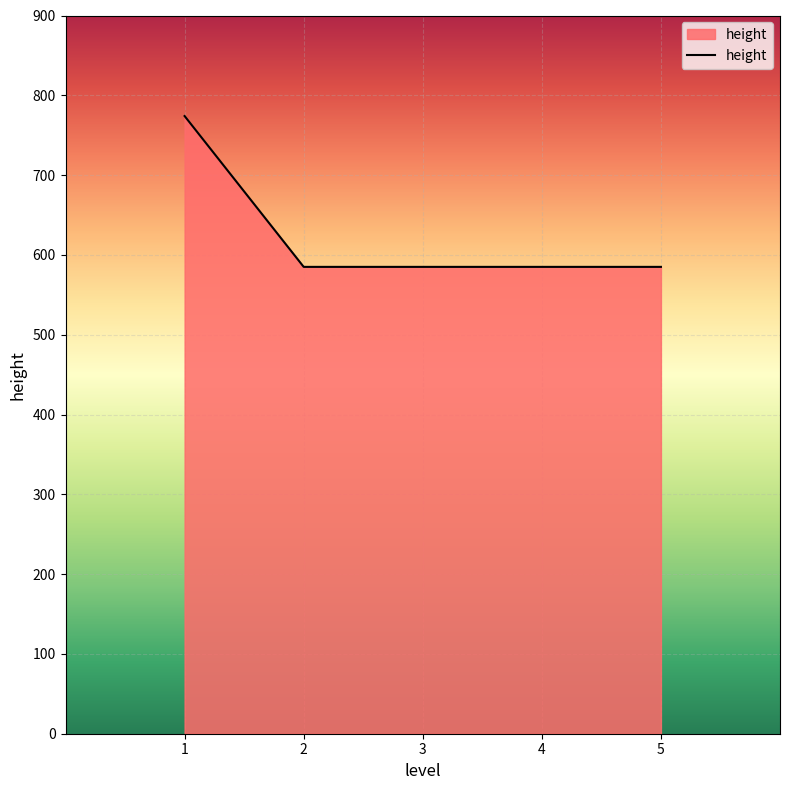

The value at 4 is 366. True or false?

False